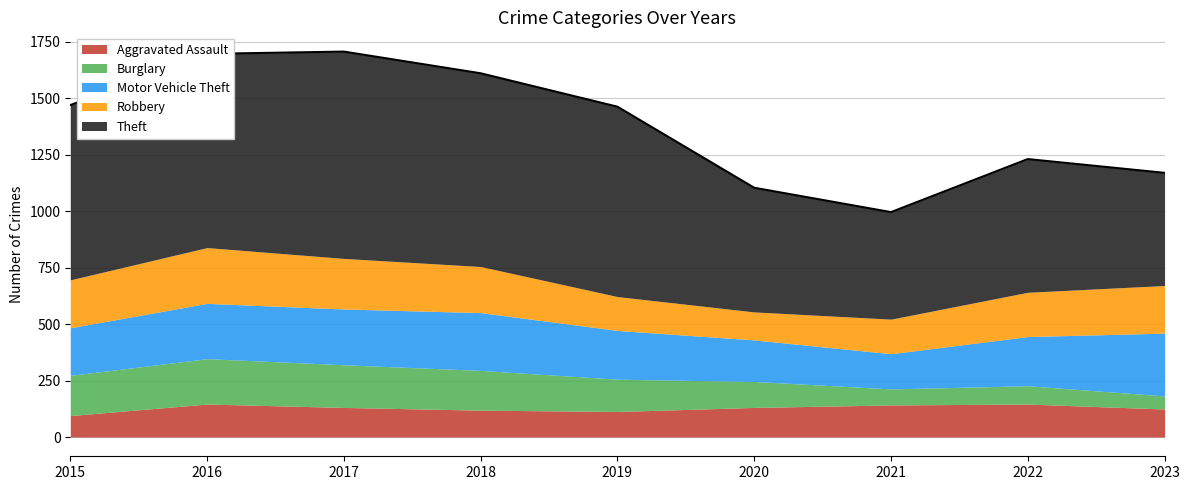

What is the greatest value displayed?

916